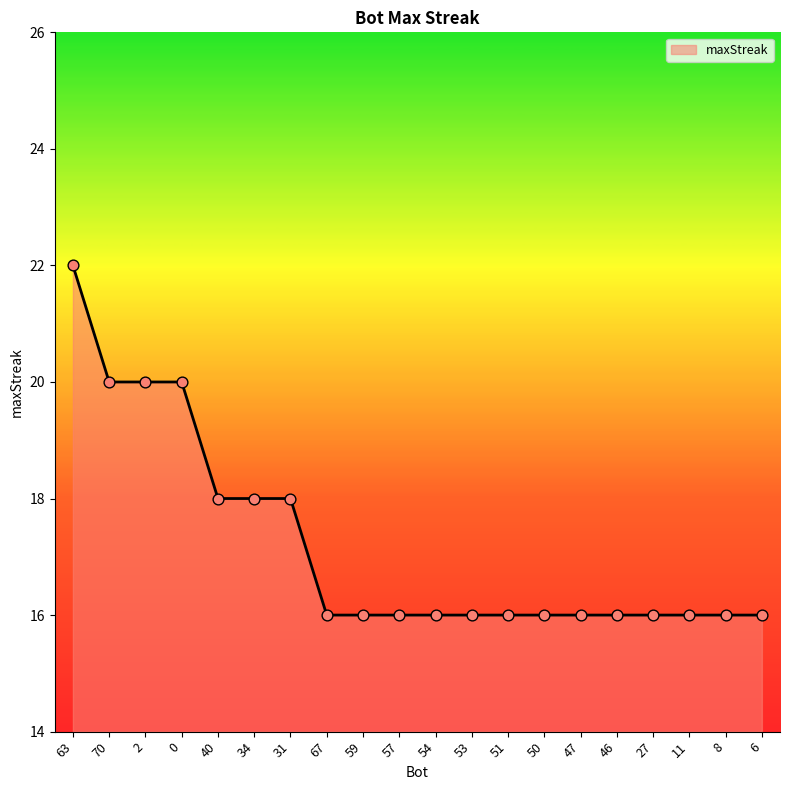

What is the change in value from 34 to 11?

-2